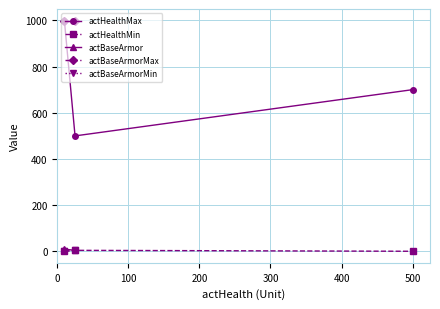

What is the minimum value for actHealthMax?

500